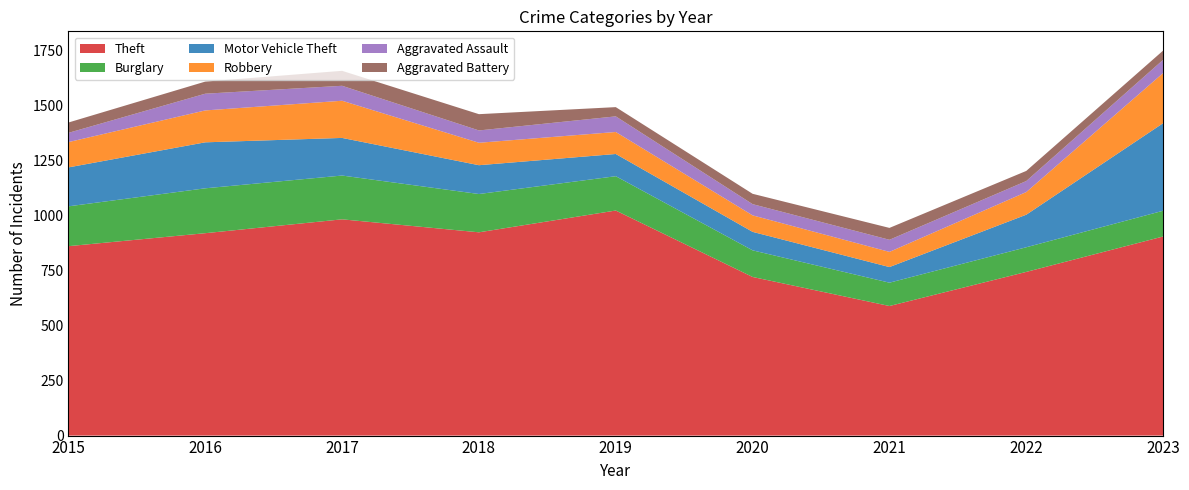

Reading left to right, transcribe all the data shown in this chart.

Theft: 861	920	983	924	1023	721	589	744	905
Burglary: 181	204	199	174	156	121	106	112	117
Motor Vehicle Theft: 177	209	171	131	101	84	71	148	398
Robbery: 115	145	169	102	100	75	69	103	228
Aggravated Assault: 42	76	68	56	71	51	55	50	60
Aggravated Battery: 47	55	68	74	42	47	54	46	42